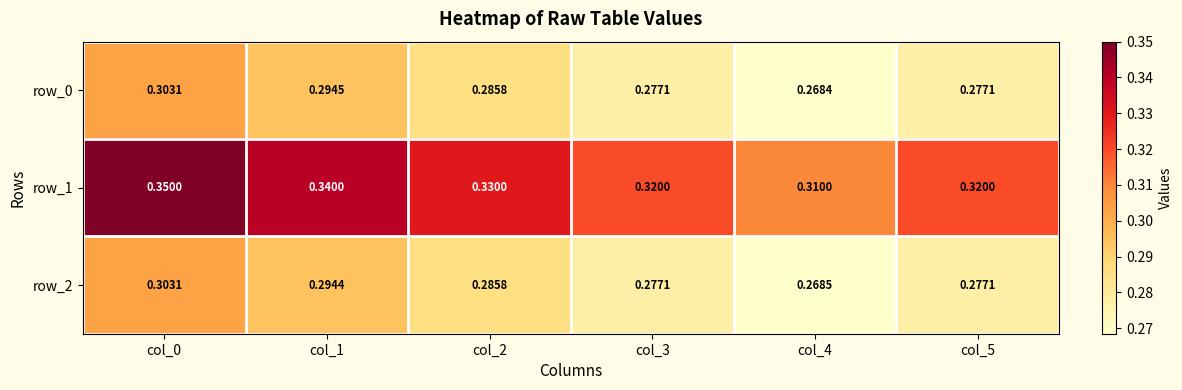

Is the value of row_2 at col_3 greater than the value of row_1 at col_3?

No